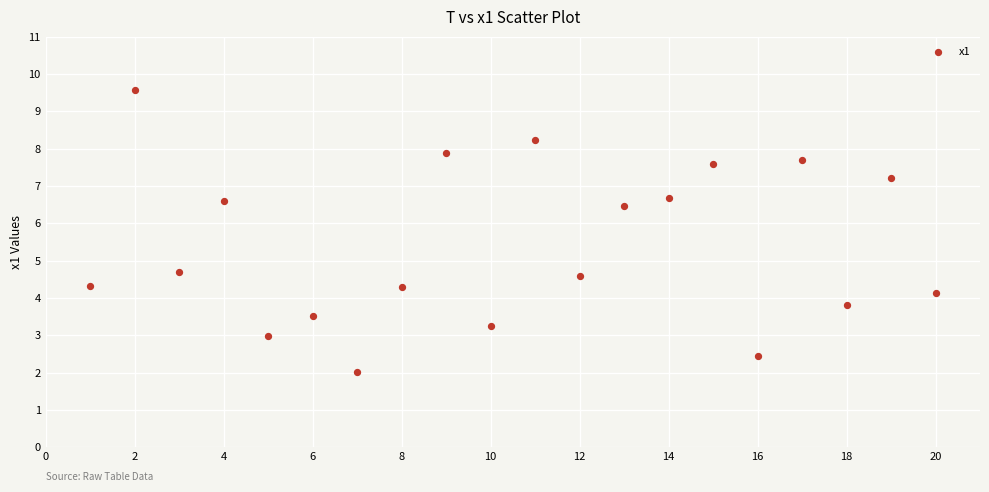

What is the range of Y values (max minus min)?

7.6